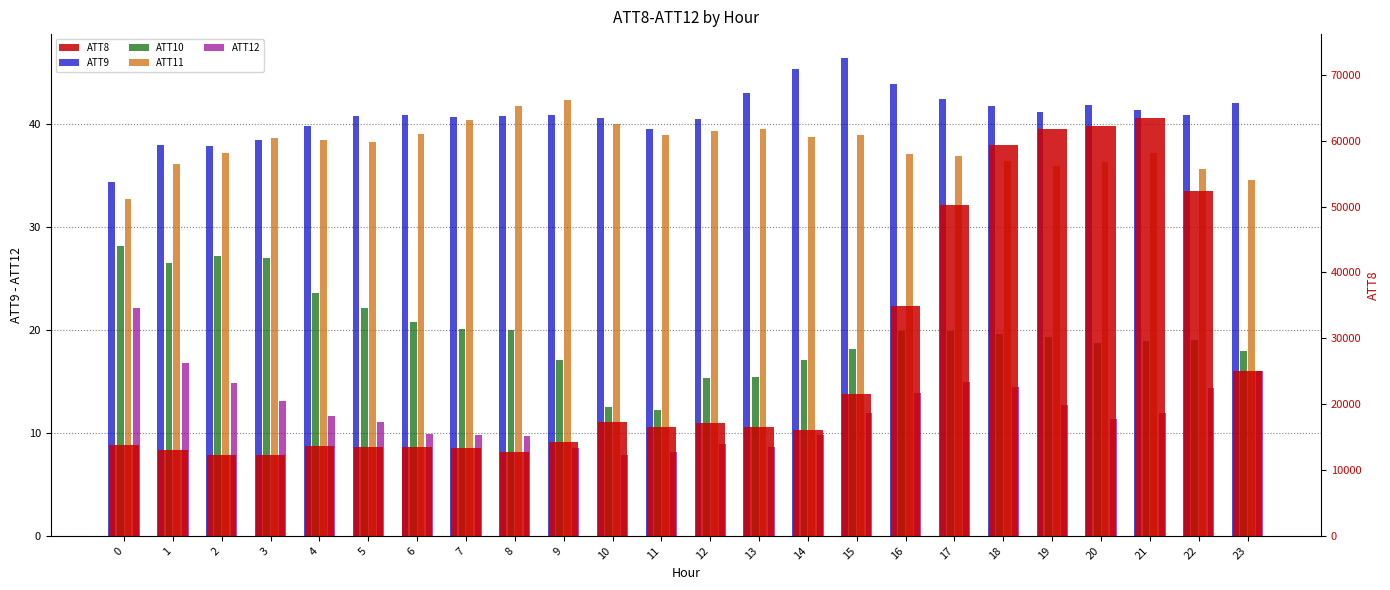

Rank the series at 17 from highest to lowest value.

ATT8, ATT9, ATT11, ATT10, ATT12